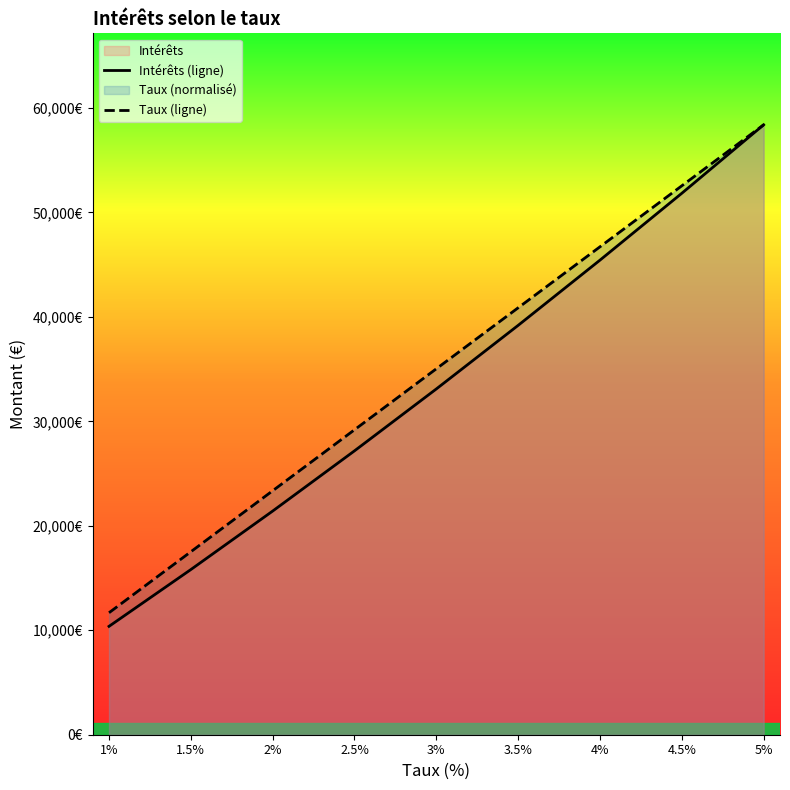

True or false: Intérêts (ligne) and Taux (ligne) intersect in this chart.

False